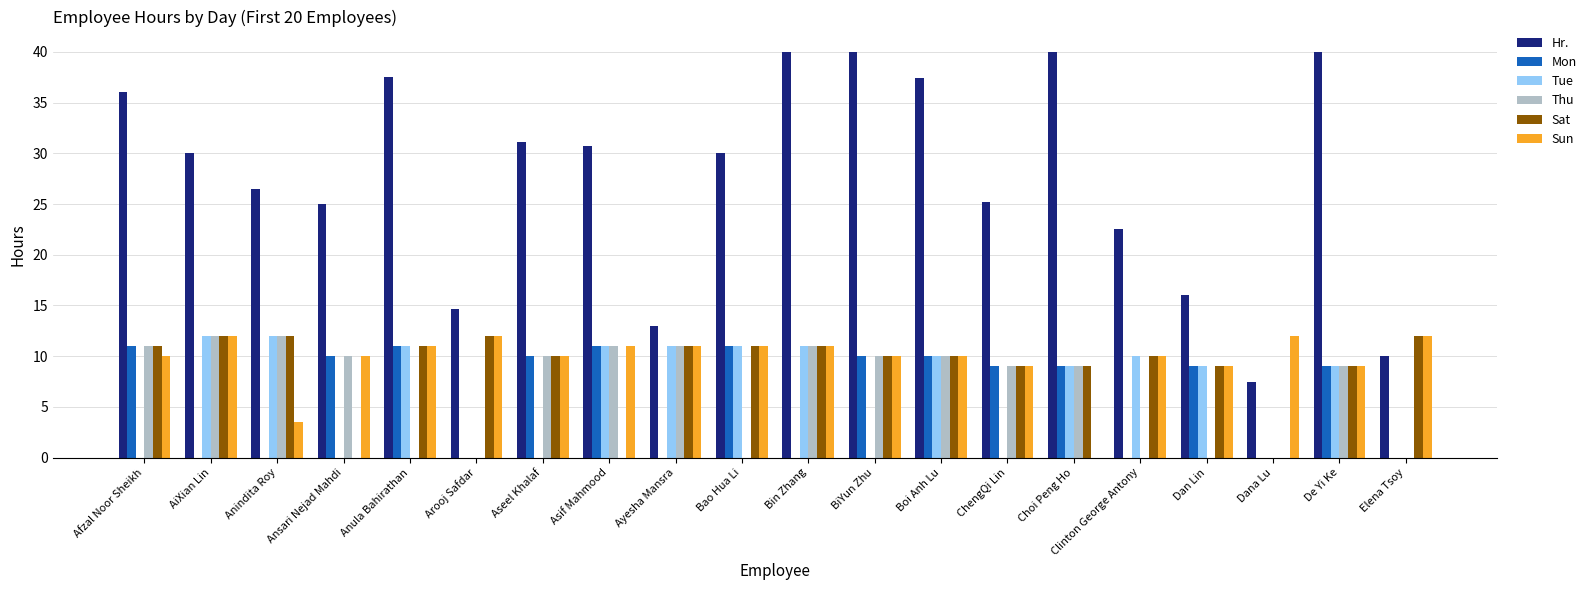

What is the total value across all series at Boi Anh Lu?

87.4